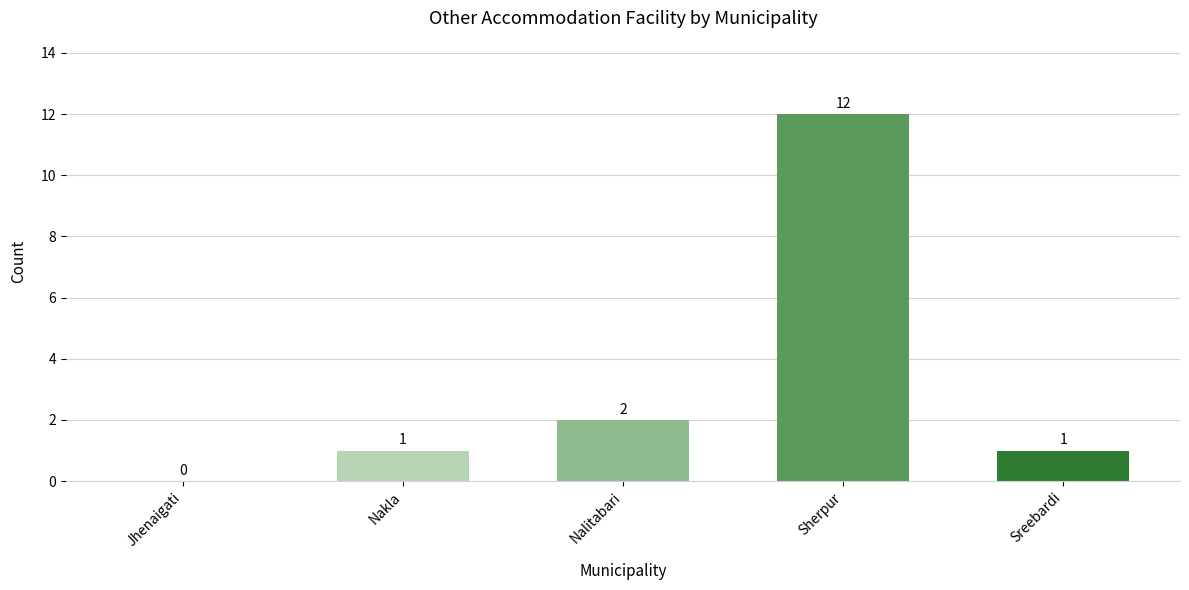

Read the value at Sherpur, to the nearest 10.

10